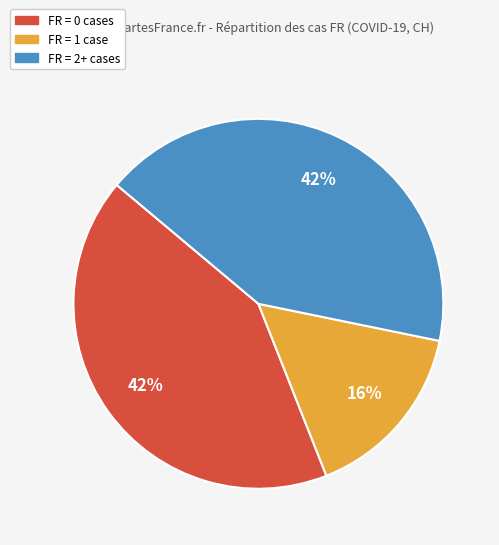

To the nearest percent, what is the difference between the FR = 1 case and FR = 0 cases slice percentages?

26%